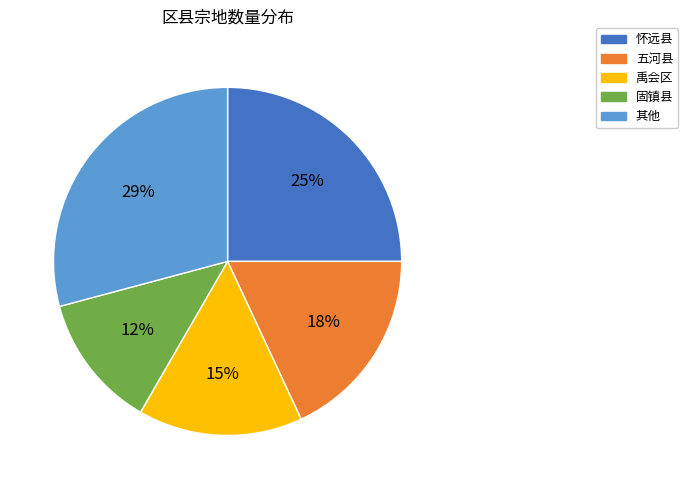

Is there any slice that represents more than half of the pie?

No